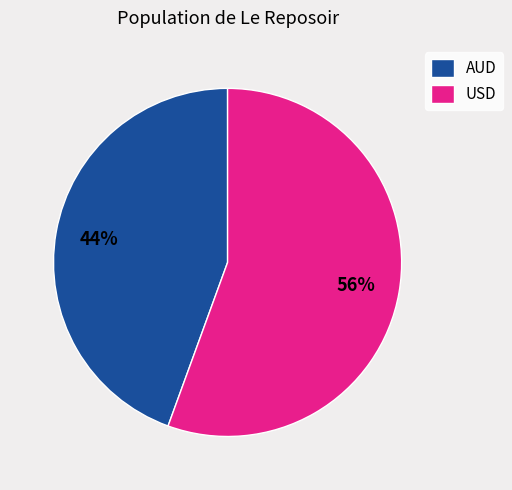

To the nearest percent, what is the average slice percentage?

50%